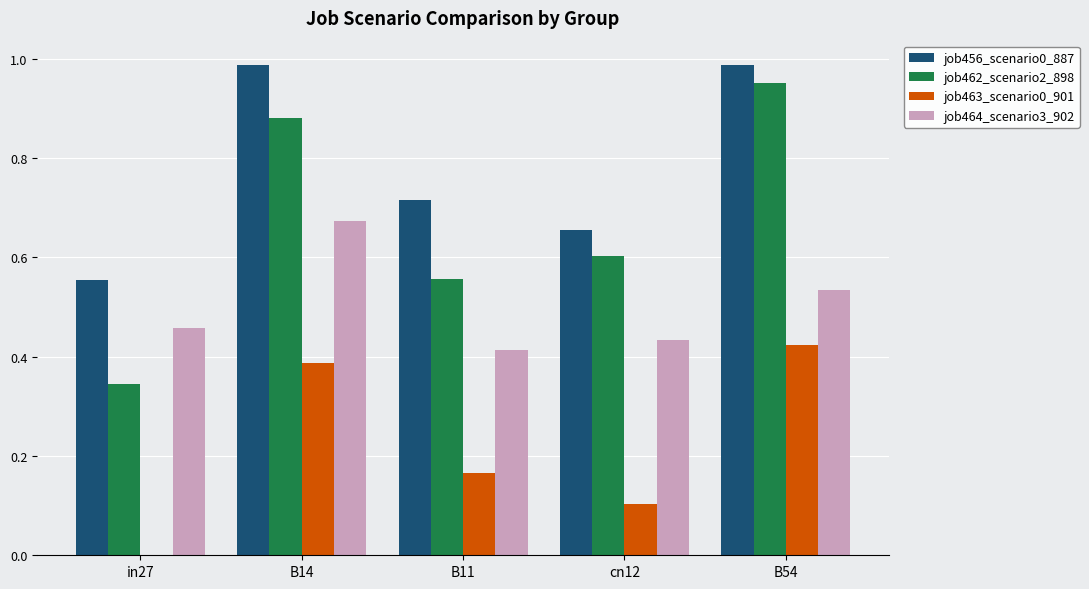

What is the total value across all series at B54?

2.9